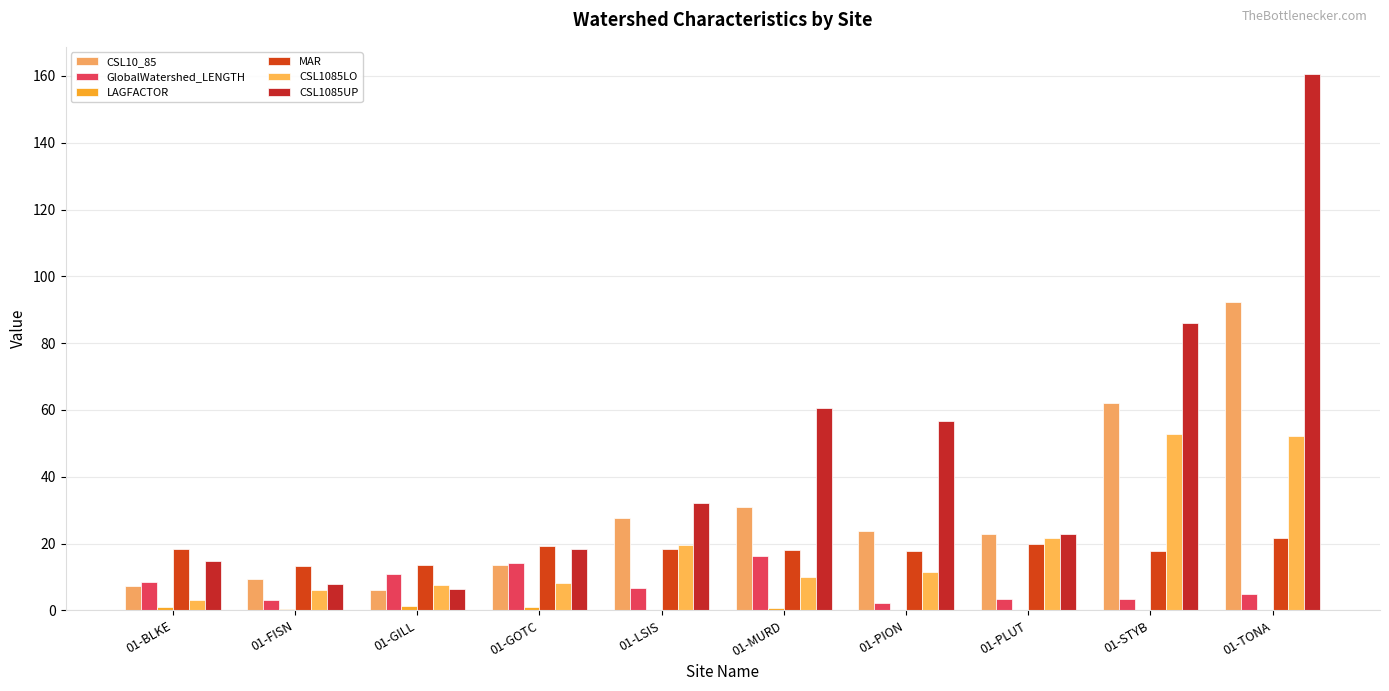

What value does the LAGFACTOR series have at 01-LSIS?

0.3